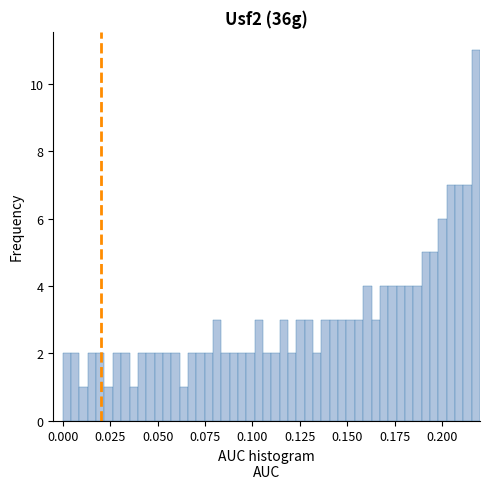

Around what value on the x-axis is the tallest bar? Give the approximate position of its centre, as read against the axis.

0.220